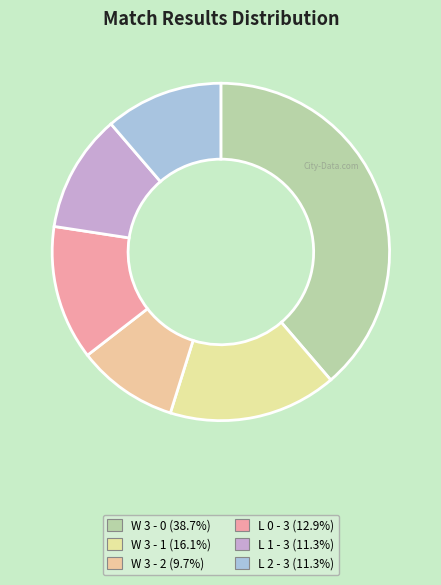

Between L 0 - 3 and W 3 - 0, which is larger?

W 3 - 0